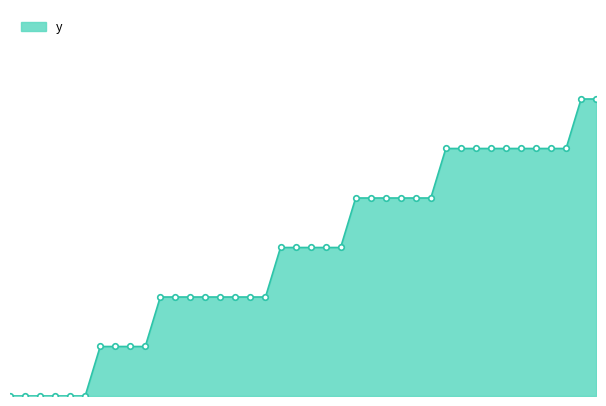

Does the chart have visible grid lines?

No